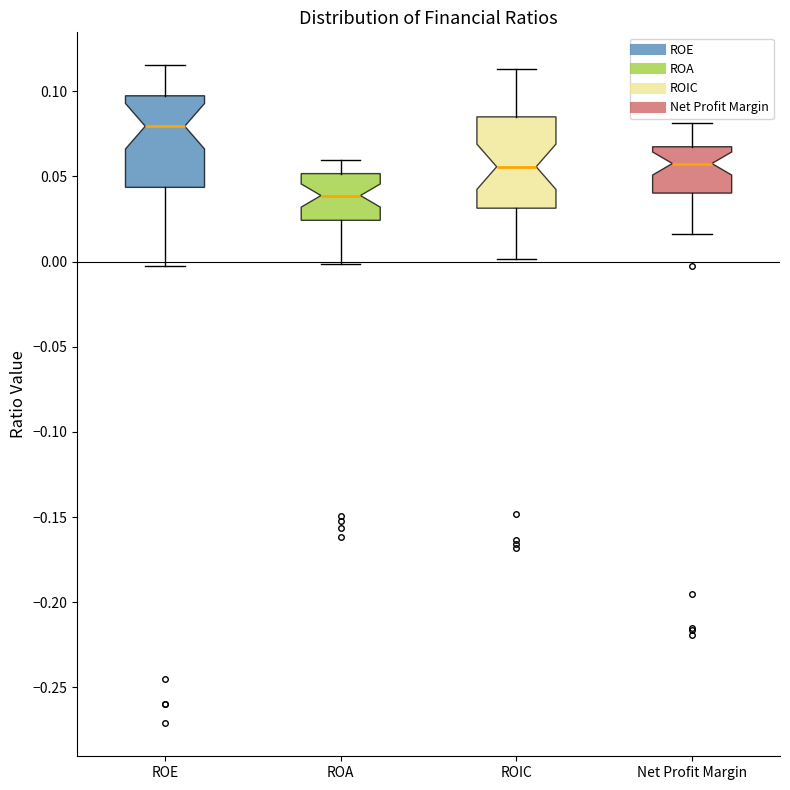

Reading left to right, transcribe this box plot: for each box, give where its median line is, the range the box spans, and where its two whiskers end, as read against the y-axis. The values are not printed on the chart, so give them approximately, as read against the axis.

ROE: median 0.080, box 0.045 to 0.095, whiskers -0.005 to 0.115
ROA: median 0.040, box 0.025 to 0.050, whiskers 0.000 to 0.060
ROIC: median 0.055, box 0.030 to 0.085, whiskers 0.000 to 0.115
Net Profit Margin: median 0.060, box 0.040 to 0.065, whiskers 0.015 to 0.080